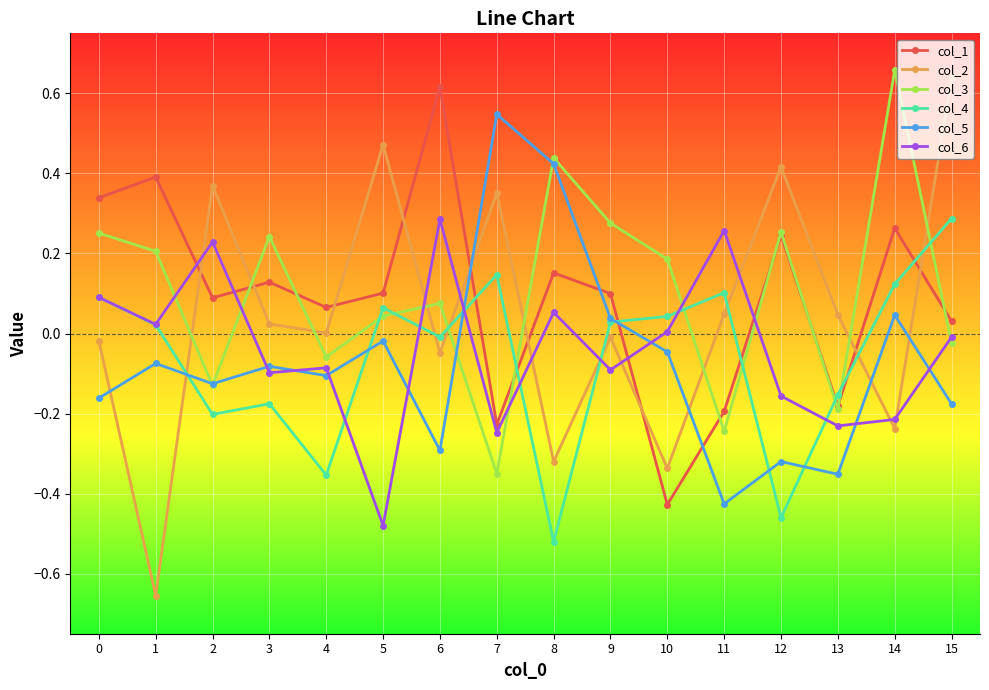

Which series has the widest spread of values?

col_2